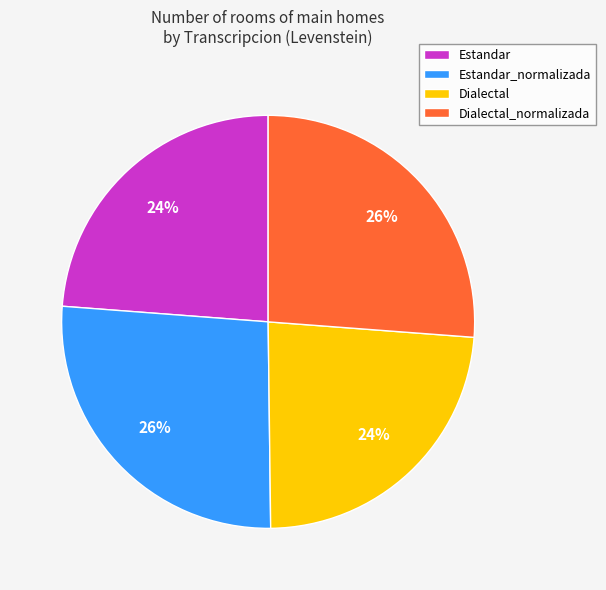

Does Dialectal account for over 50% of the chart?

No